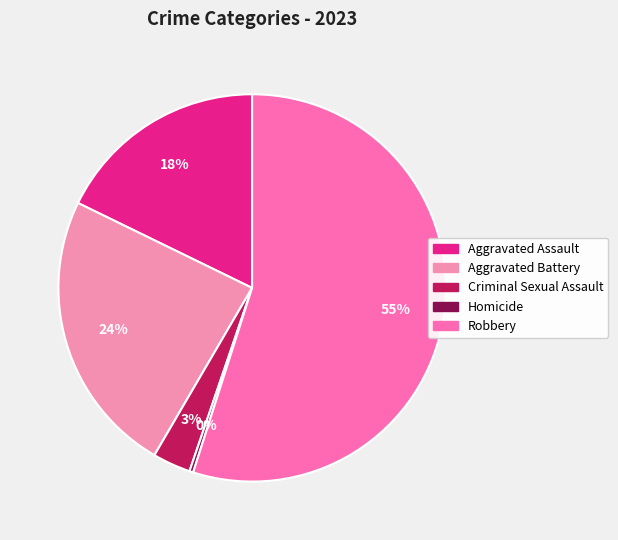

How many slices are in this pie chart?

5